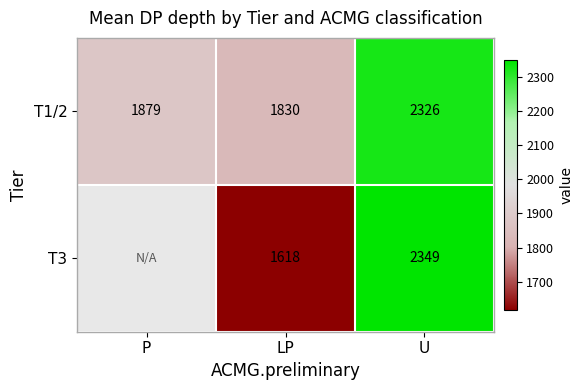

At LP, list the series in order from smallest to largest.

T3, T1/2